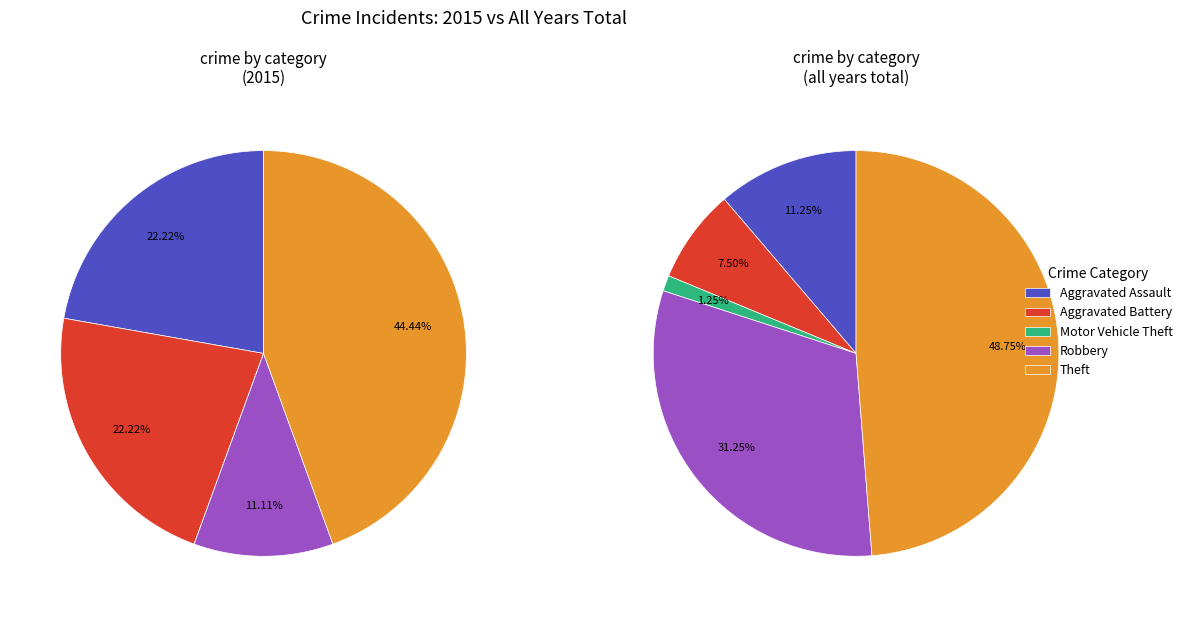

To the nearest percent, what is the combined percentage of 3 and 4?

56%